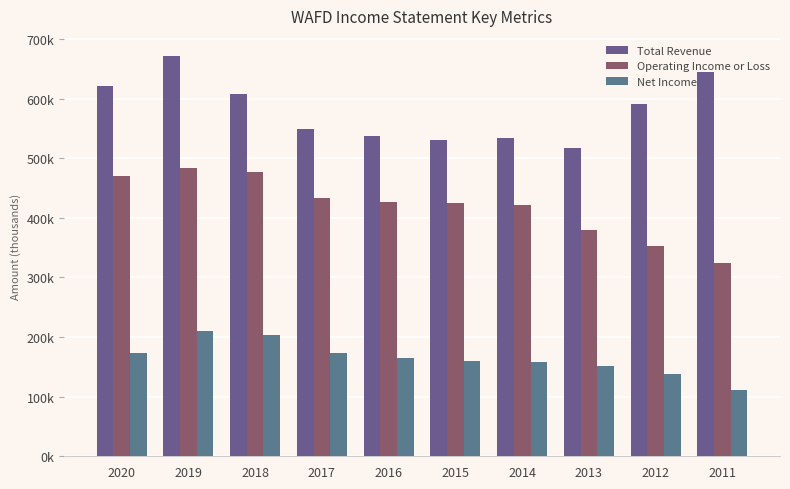

Where does the Net Income series first go above 164000?

2020